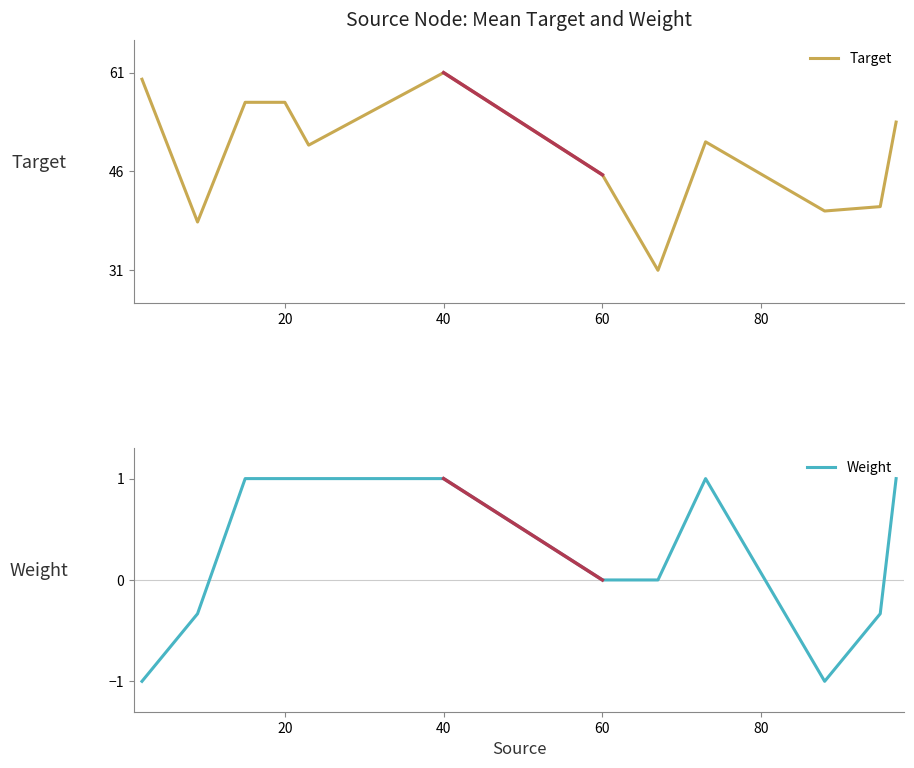

In Target, how many points are lower than both neighbors (excluding endpoints)?

4